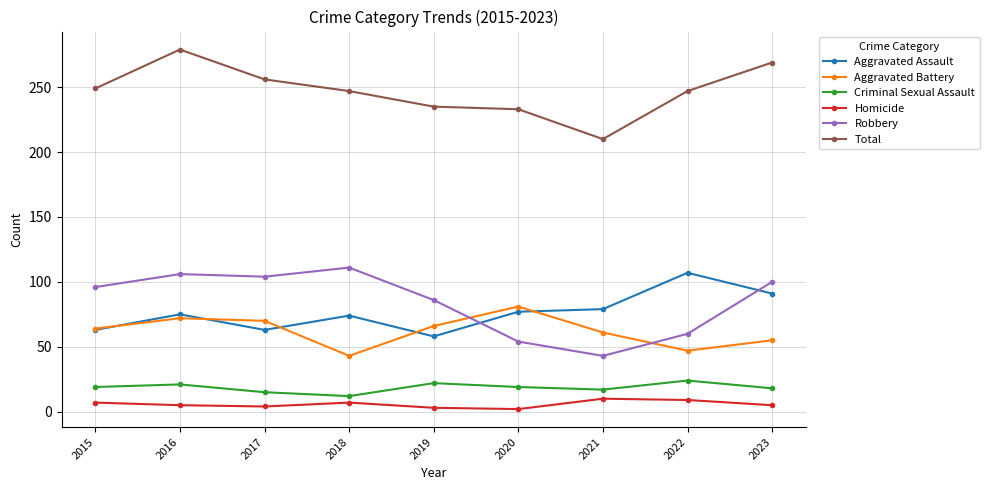

How many times do Aggravated Assault and Robbery cross each other?

2